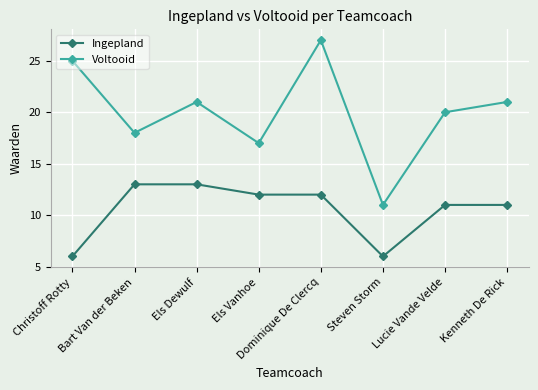

How many data points does each series have?

8